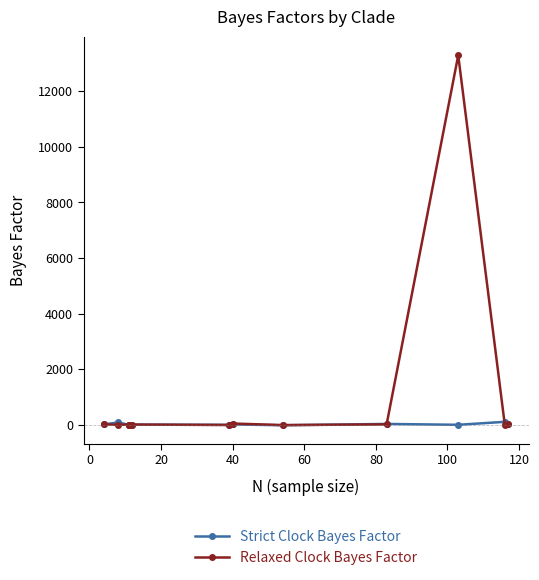

After their last crossing, which series has the higher values: Relaxed Clock Bayes Factor or Strict Clock Bayes Factor?

Relaxed Clock Bayes Factor